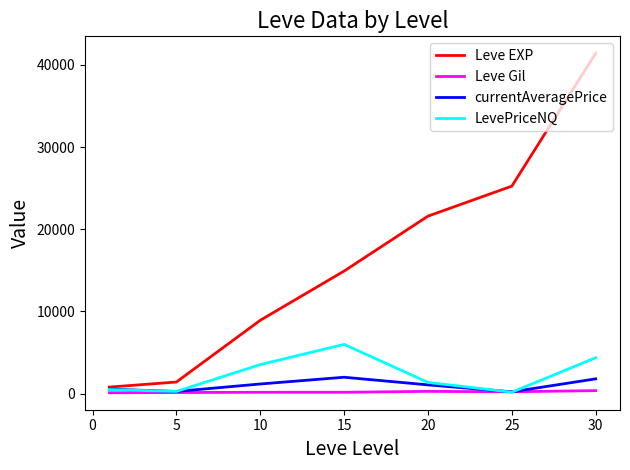

Which series has the largest total across all categories?

Leve EXP